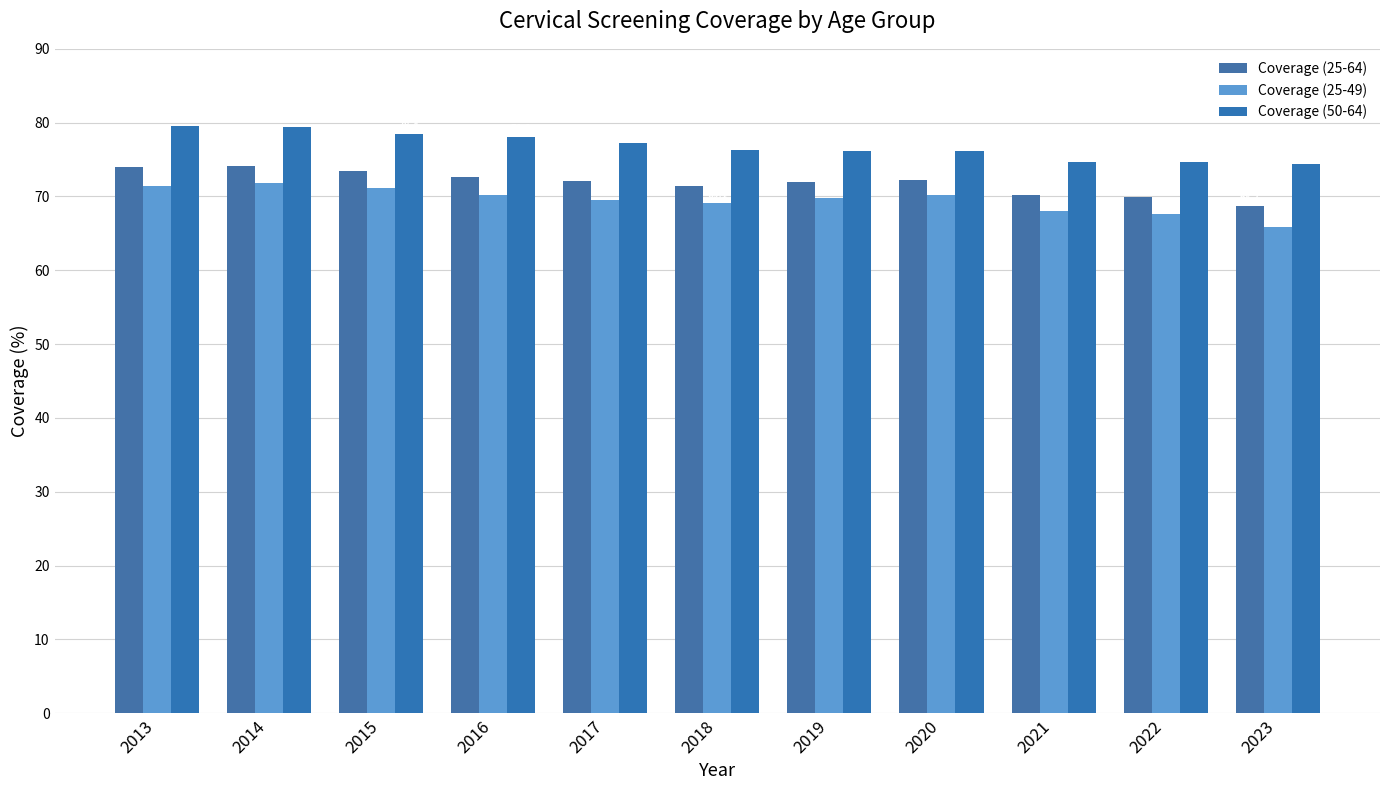

How many groups of bars are there?

11